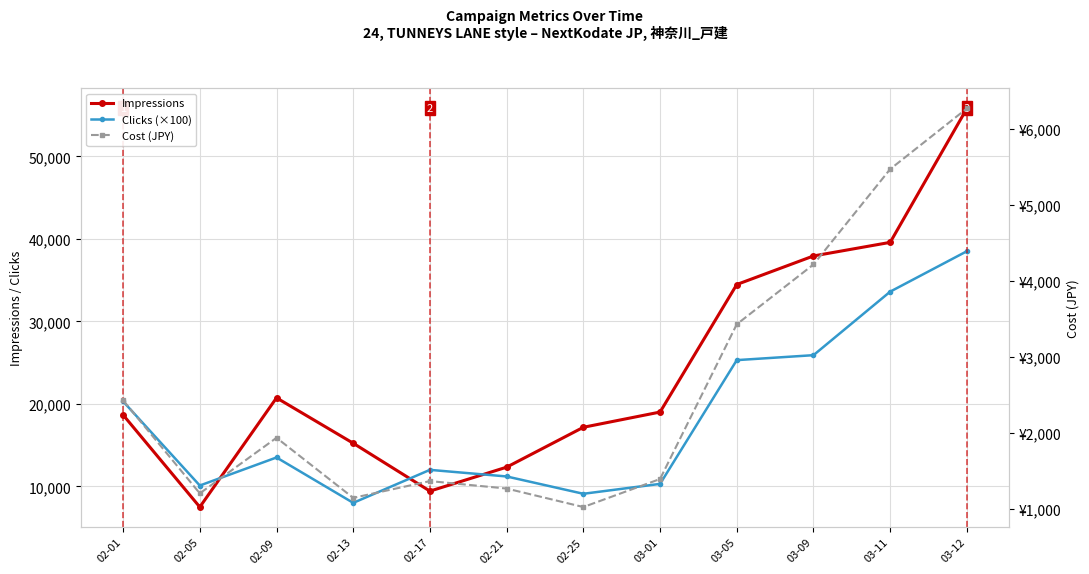

What position from the right is 02-01?

12